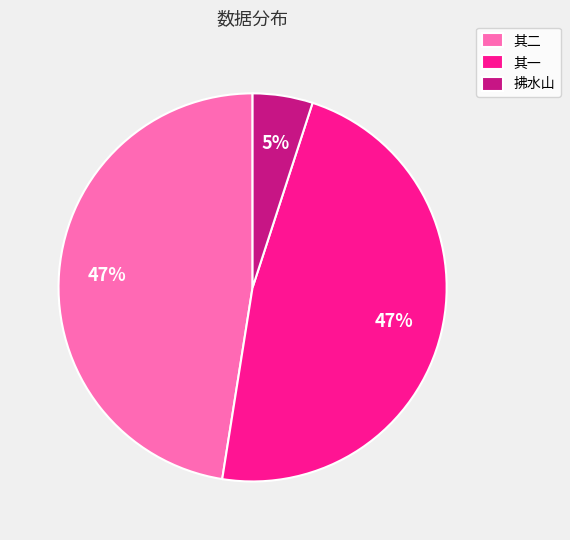

Is there a majority slice in this chart?

No